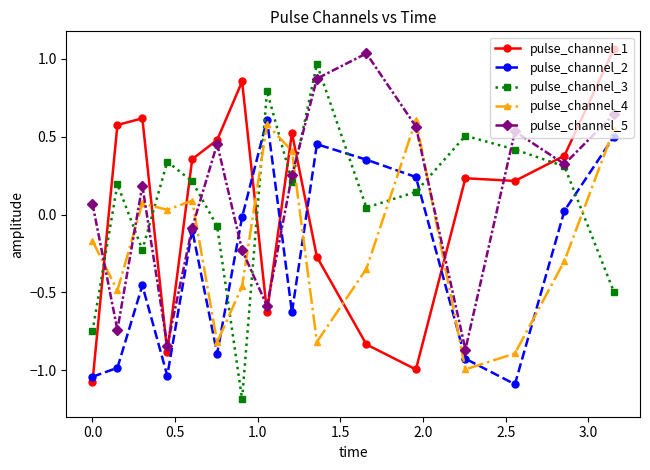

Which series ends up on top after the final intersection of pulse_channel_3 and pulse_channel_2?

pulse_channel_2